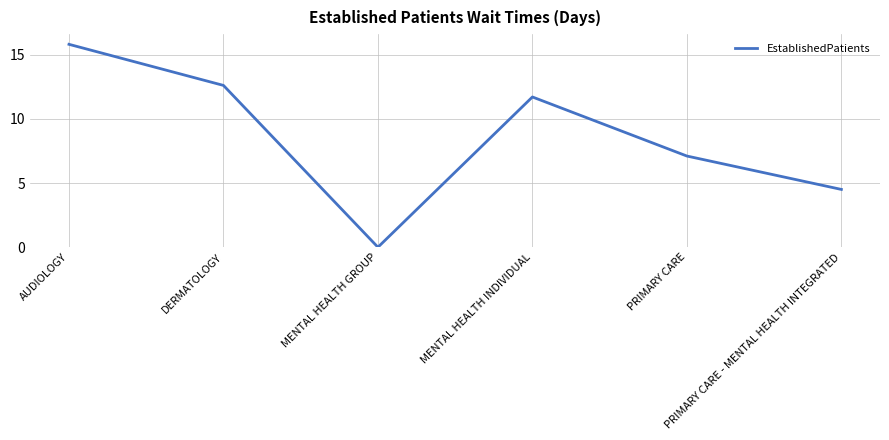

Reading left to right, extract all data points from this chart.

AUDIOLOGY=15.8	DERMATOLOGY=12.6	MENTAL HEALTH GROUP=0.0	MENTAL HEALTH INDIVIDUAL=11.7	PRIMARY CARE=7.1	PRIMARY CARE - MENTAL HEALTH INTEGRATED=4.5